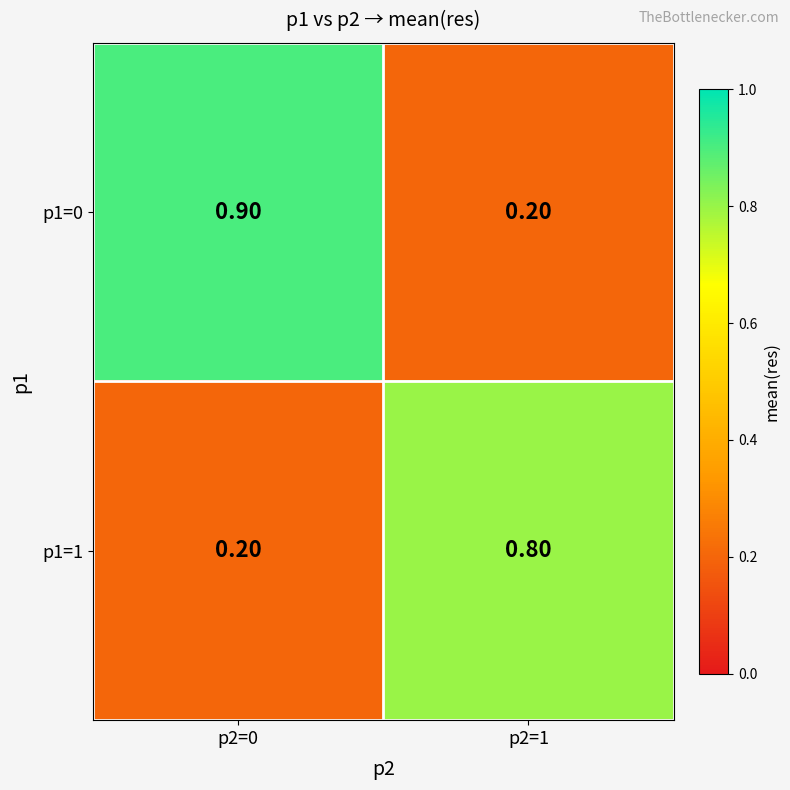

Which series has the widest spread of values?

p1=0